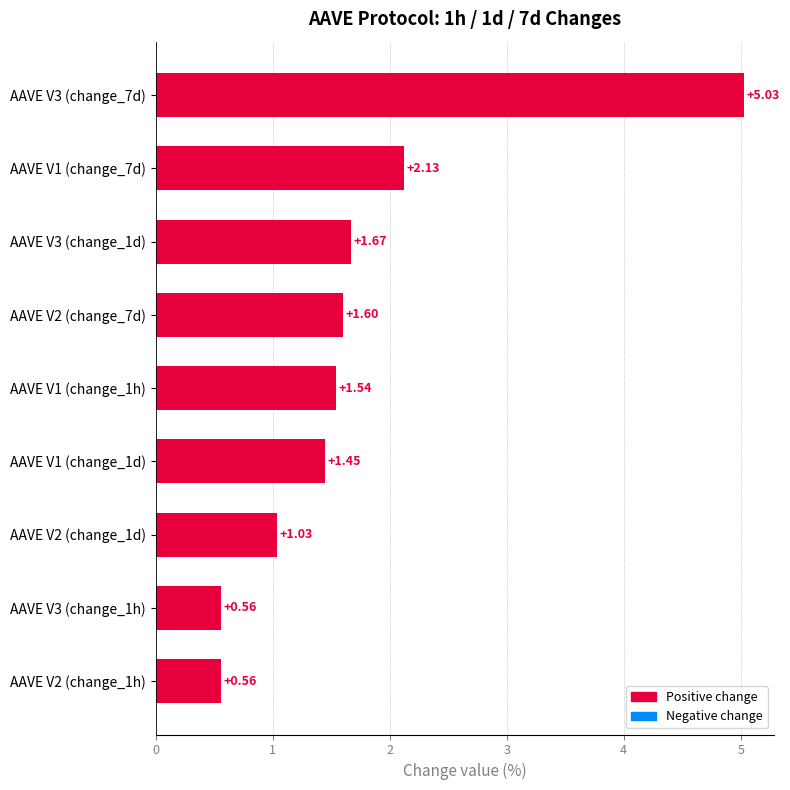

What is the difference between the maximum and second lowest values?

4.5